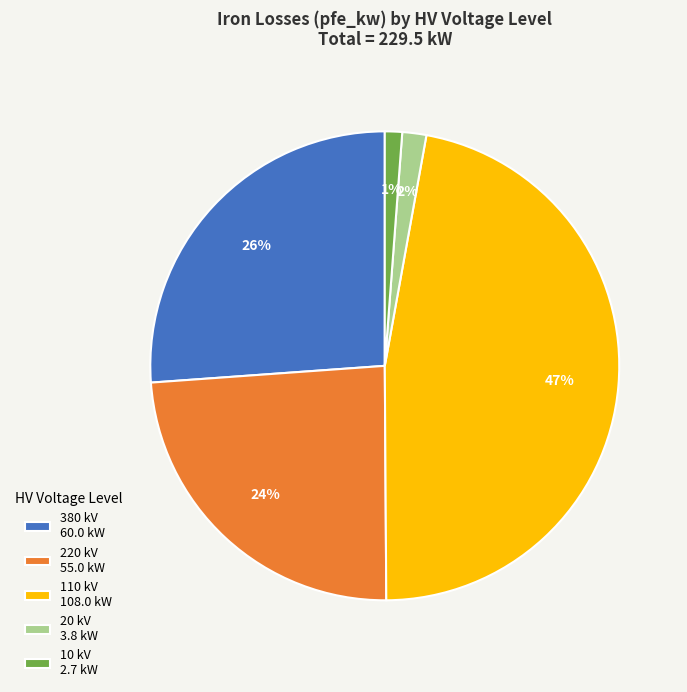

Do 220 kV 55.0 kW and 10 kV 2.7 kW together represent more than half of the pie?

No